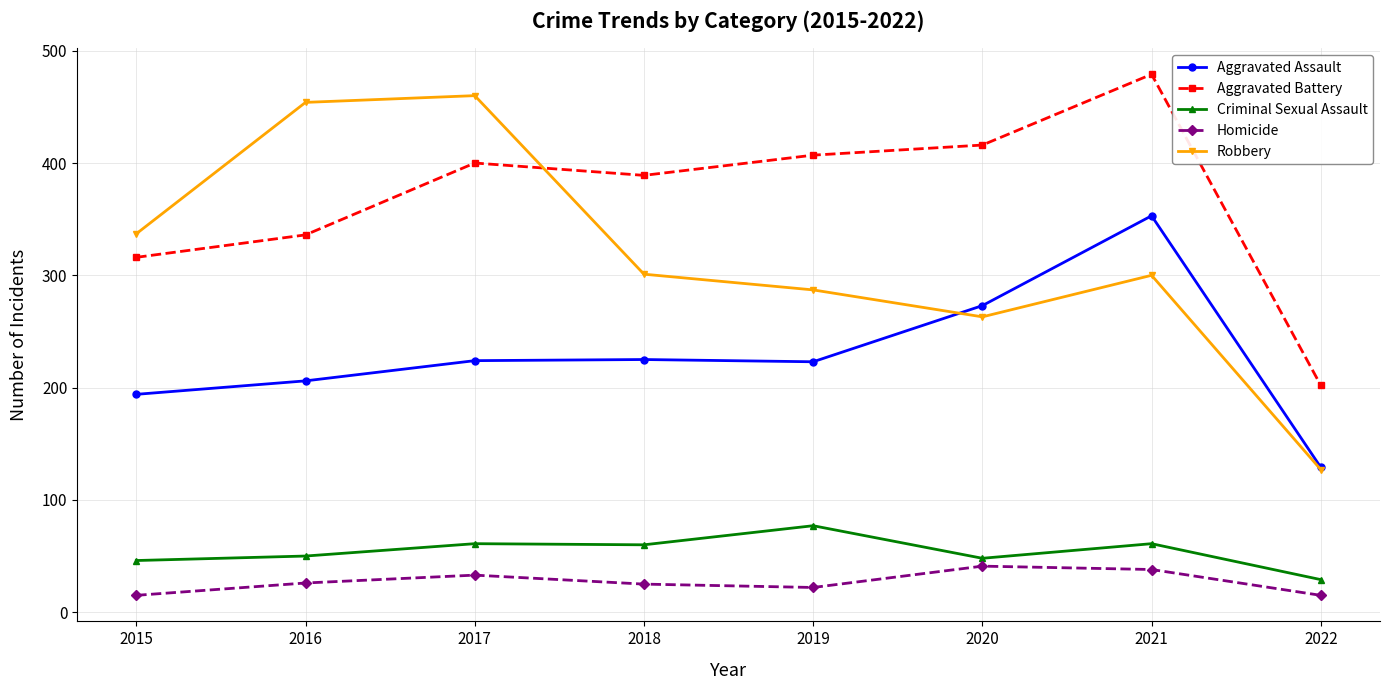

True or false: Robbery and Criminal Sexual Assault intersect in this chart.

False